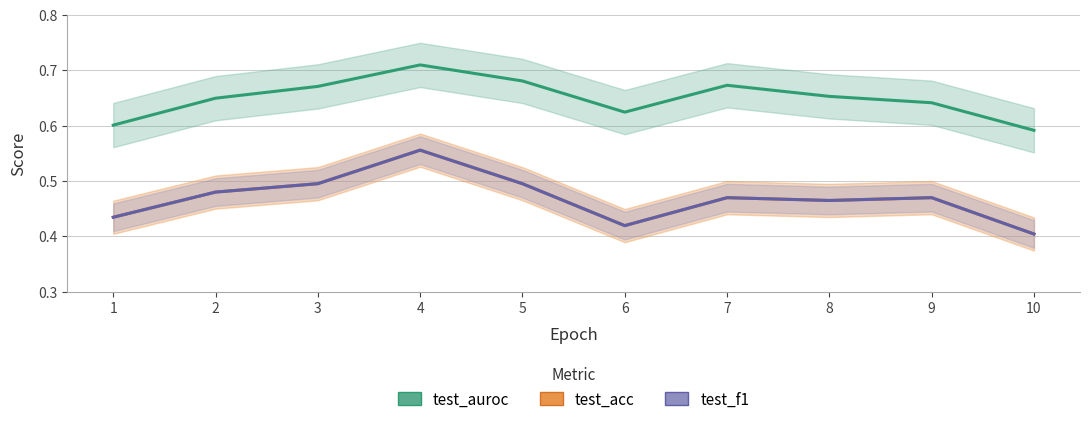

True or false: test_acc and test_f1 intersect in this chart.

False